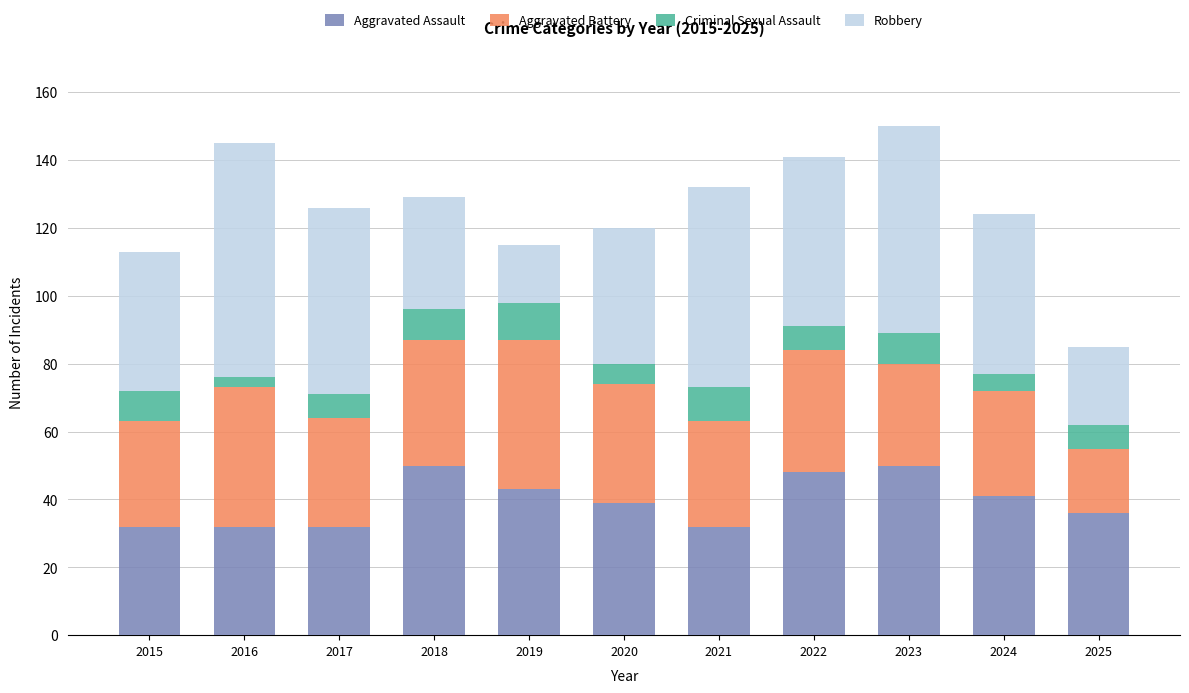

What is the sum of all Aggravated Assault values?

435